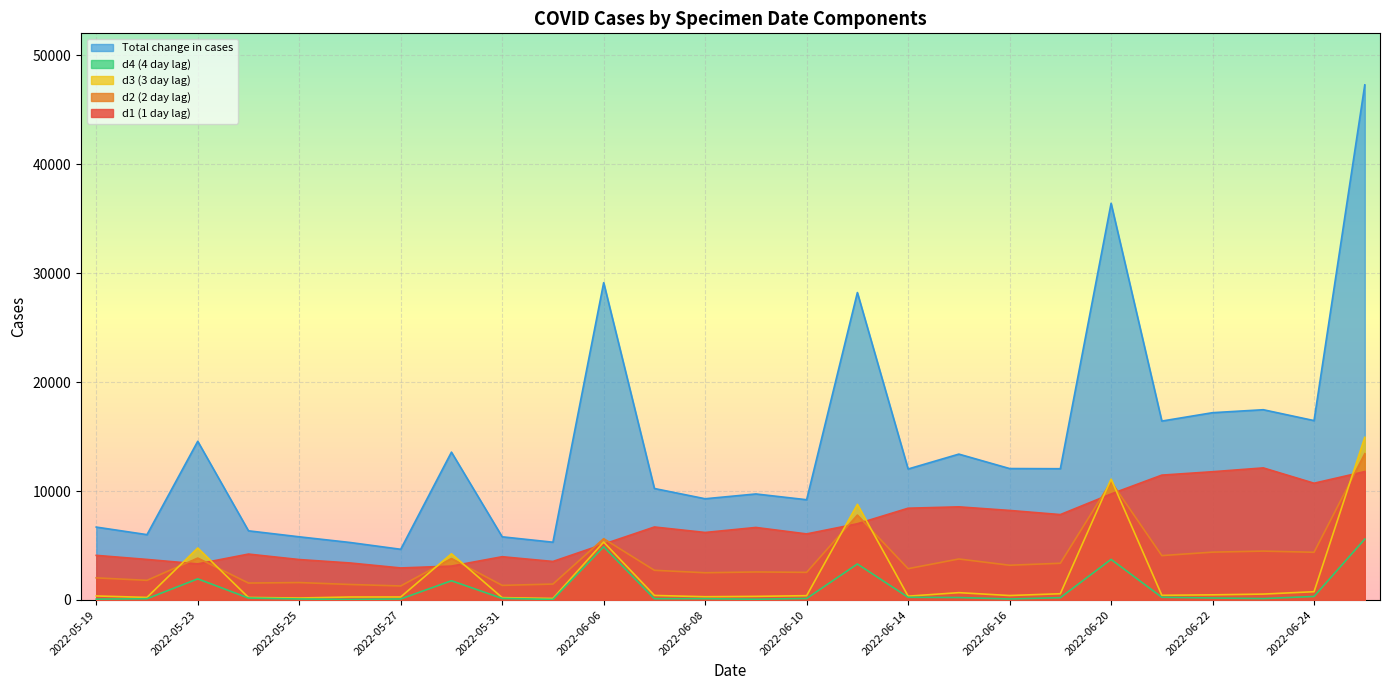

Which label corresponds to the smallest value in the chart?

2022-05-26